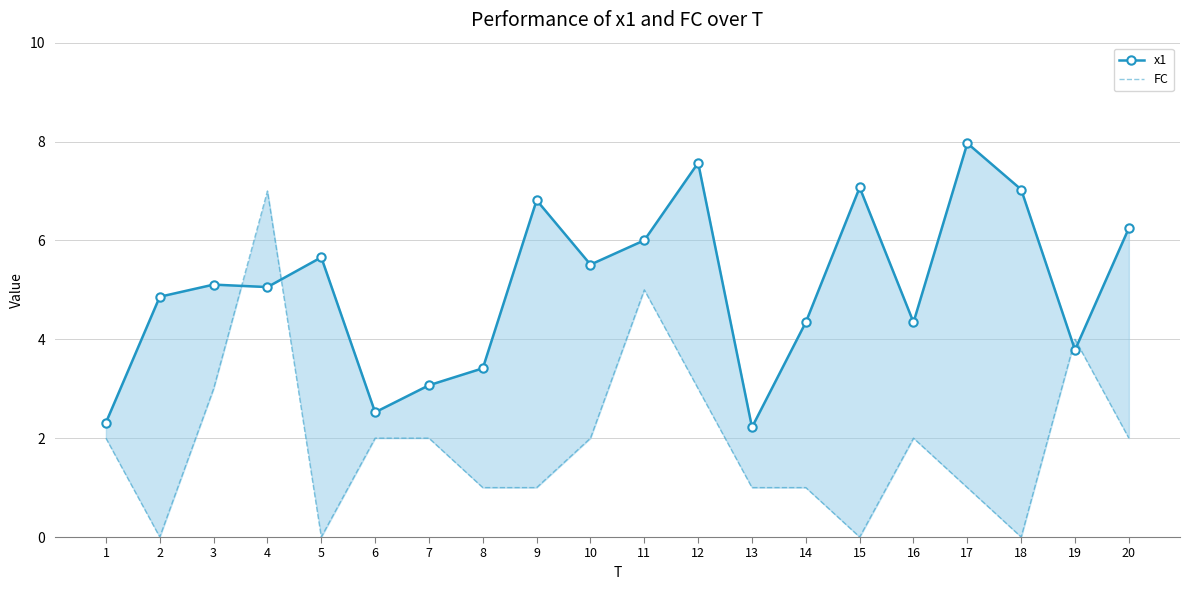

What is the difference between the highest and lowest values at 2?

4.9